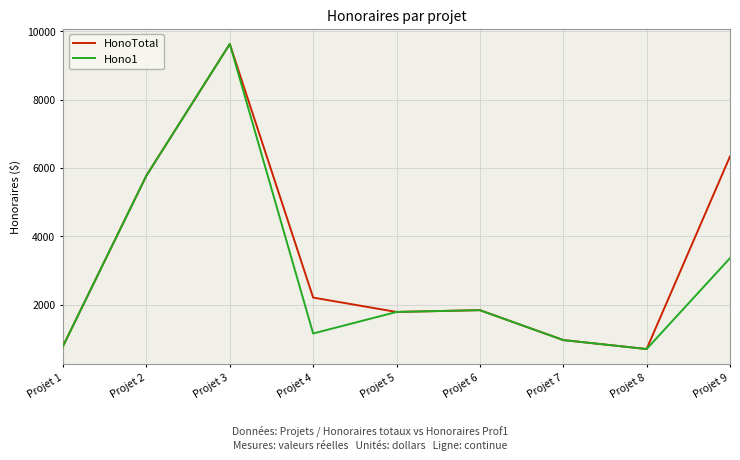

Between Projet 2 and Projet 4, which series saw the biggest shift?

Hono1